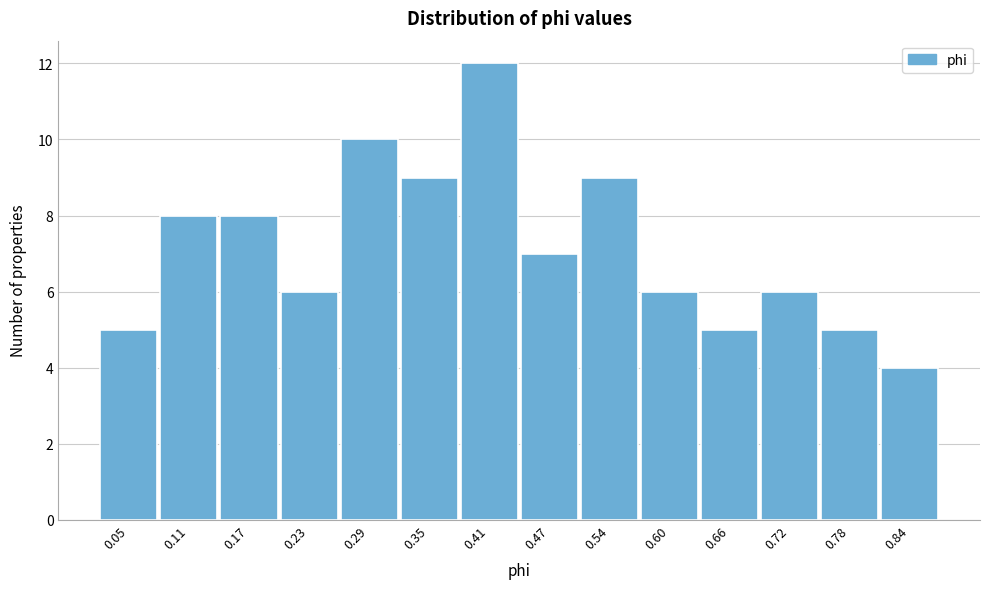

Reading left to right, list all the values displayed in this chart.

0.05=5	0.11=8	0.17=8	0.23=6	0.29=10	0.35=9	0.41=12	0.47=7	0.54=9	0.60=6	0.66=5	0.72=6	0.78=5	0.84=4